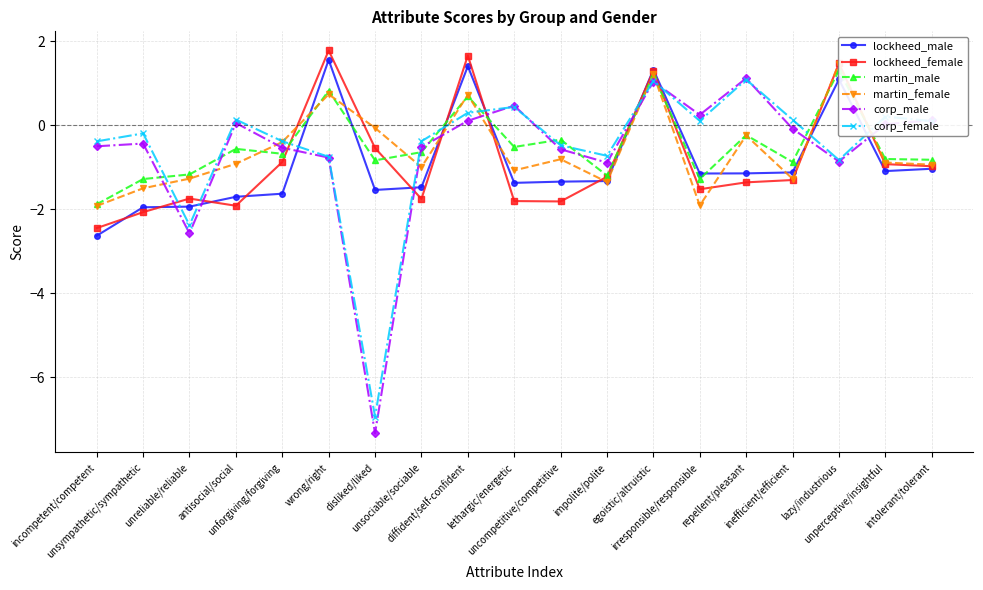

Which series has the widest spread of values?

corp_male